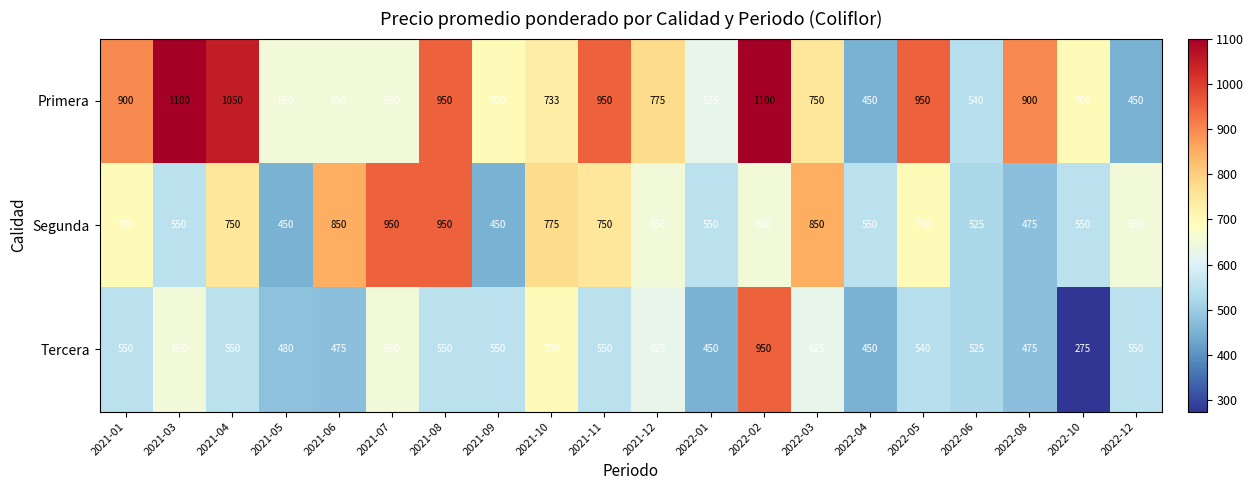

What is the greatest value displayed?

1100